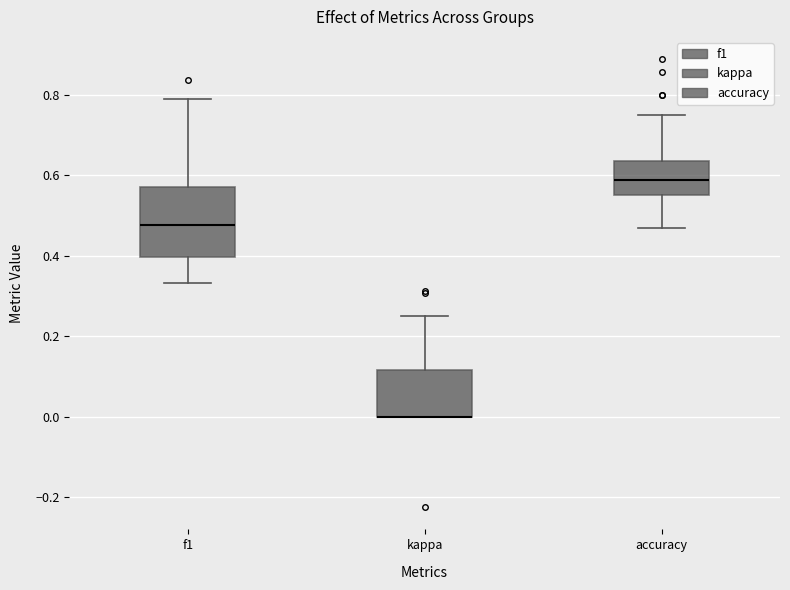

Reading left to right, transcribe this box plot: for each box, give where its median line is, the range the box spans, and where its two whiskers end, as read against the y-axis. The values are not printed on the chart, so give them approximately, as read against the axis.

f1: median 0.48, box 0.40 to 0.58, whiskers 0.34 to 0.80
kappa: median 0.00 (drawn on the box's lower edge), box 0.00 to 0.12, whiskers 0.00 to 0.26
accuracy: median 0.58, box 0.56 to 0.64, whiskers 0.48 to 0.76